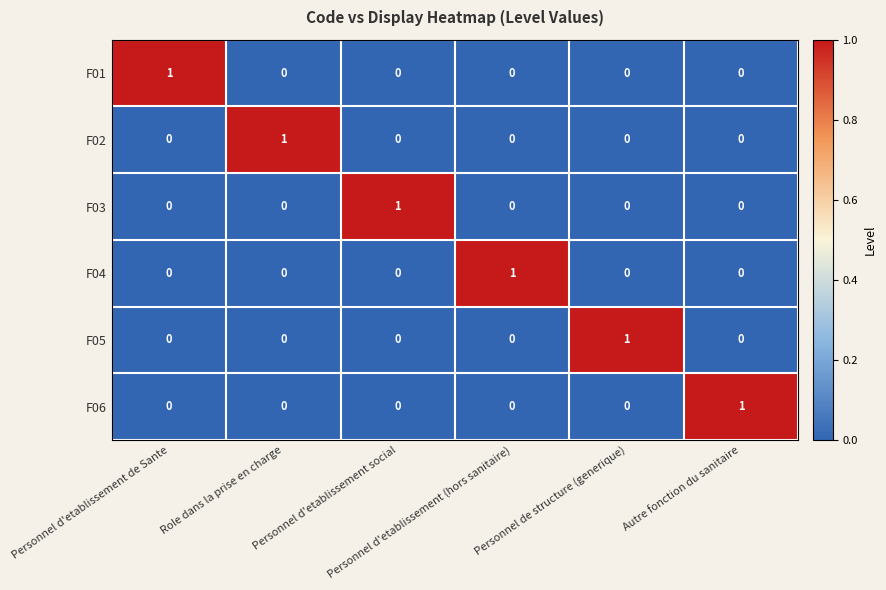

What is the difference between the highest and lowest values at Role dans la prise en charge?

1